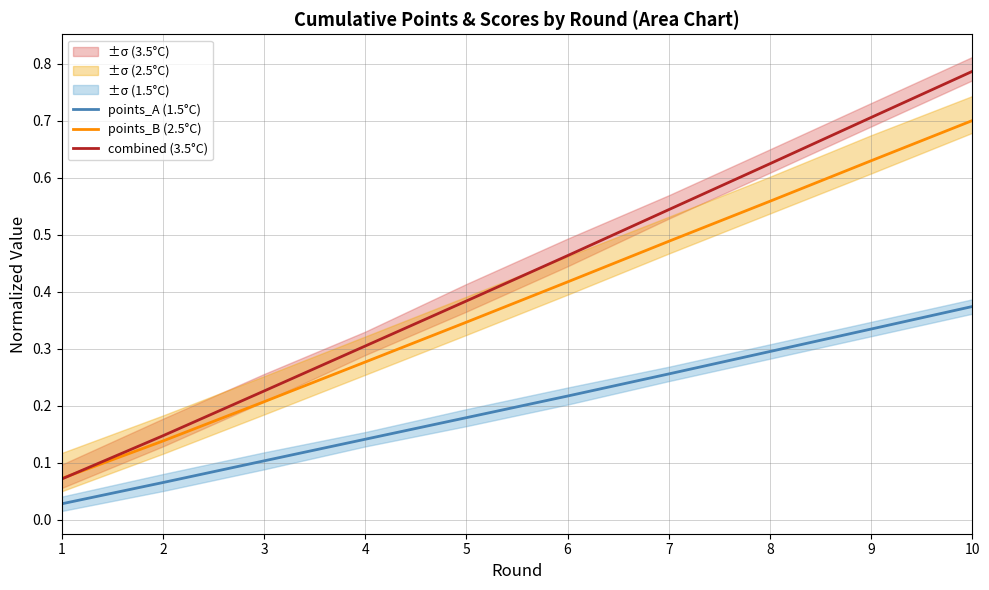

At 6, list the series in order from smallest to largest.

points_A (1.5°C), points_B (2.5°C), combined (3.5°C)